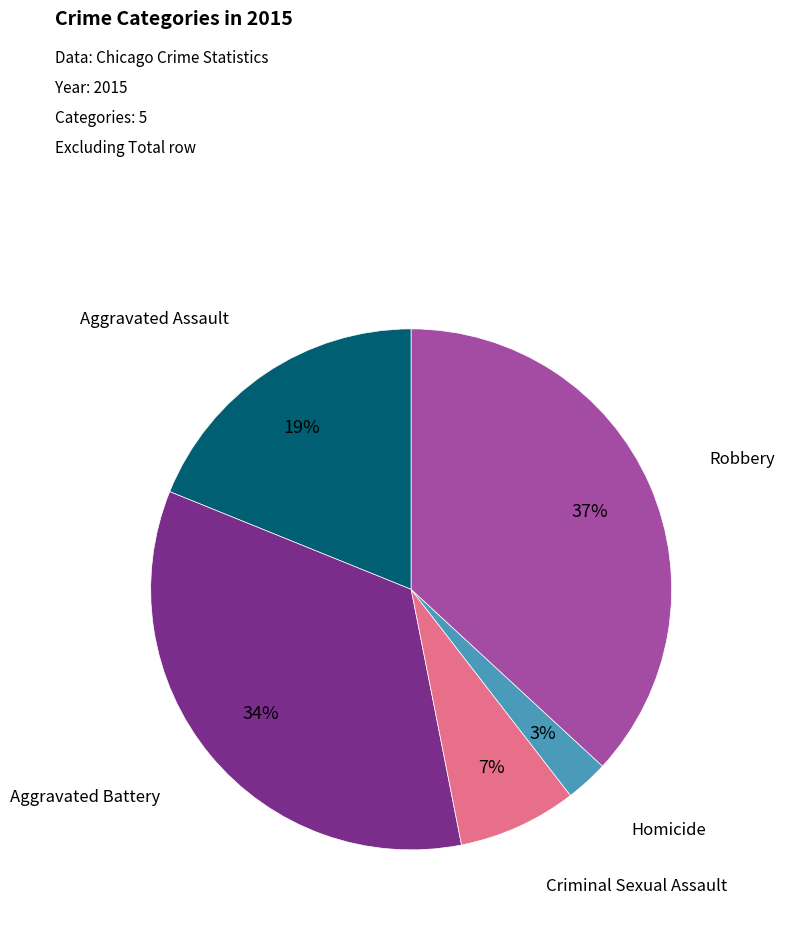

Is it true that Robbery is 27% of the pie?

False